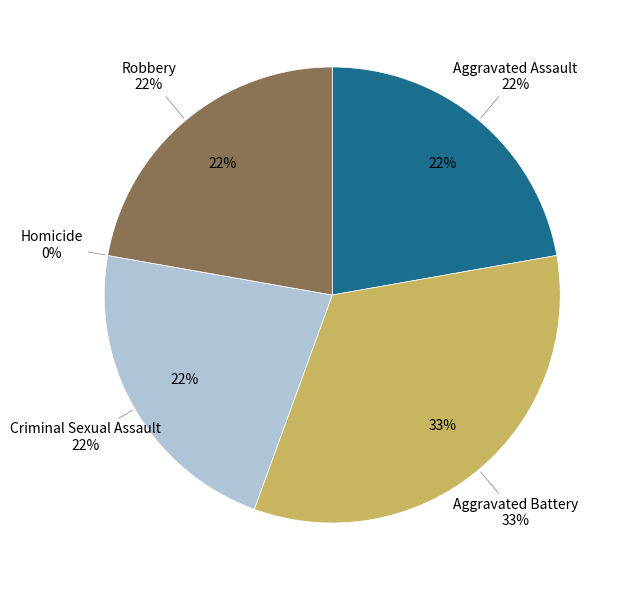

Which has a higher value, Aggravated Assault or Homicide?

Aggravated Assault